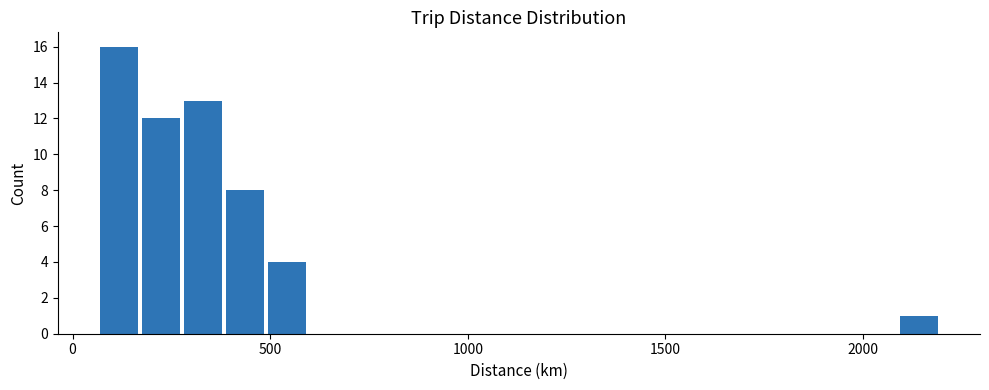

Around what value on the x-axis is the tallest bar? Give the approximate position of its centre, as read against the axis.

100